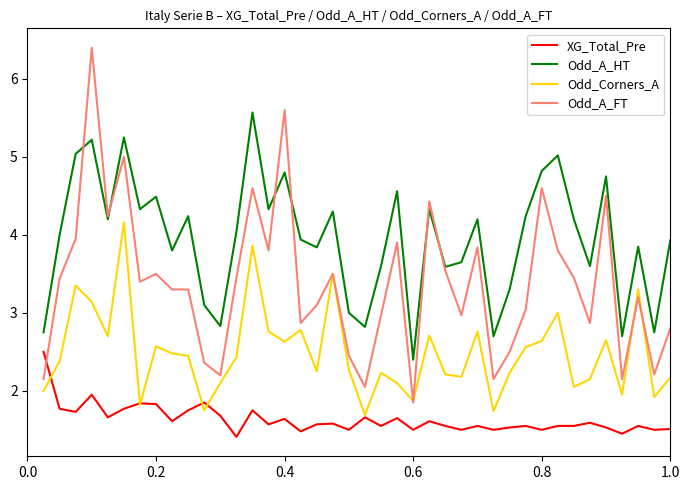

Rank the series by their maximum value, from lowest to highest.

XG_Total_Pre, Odd_Corners_A, Odd_A_HT, Odd_A_FT